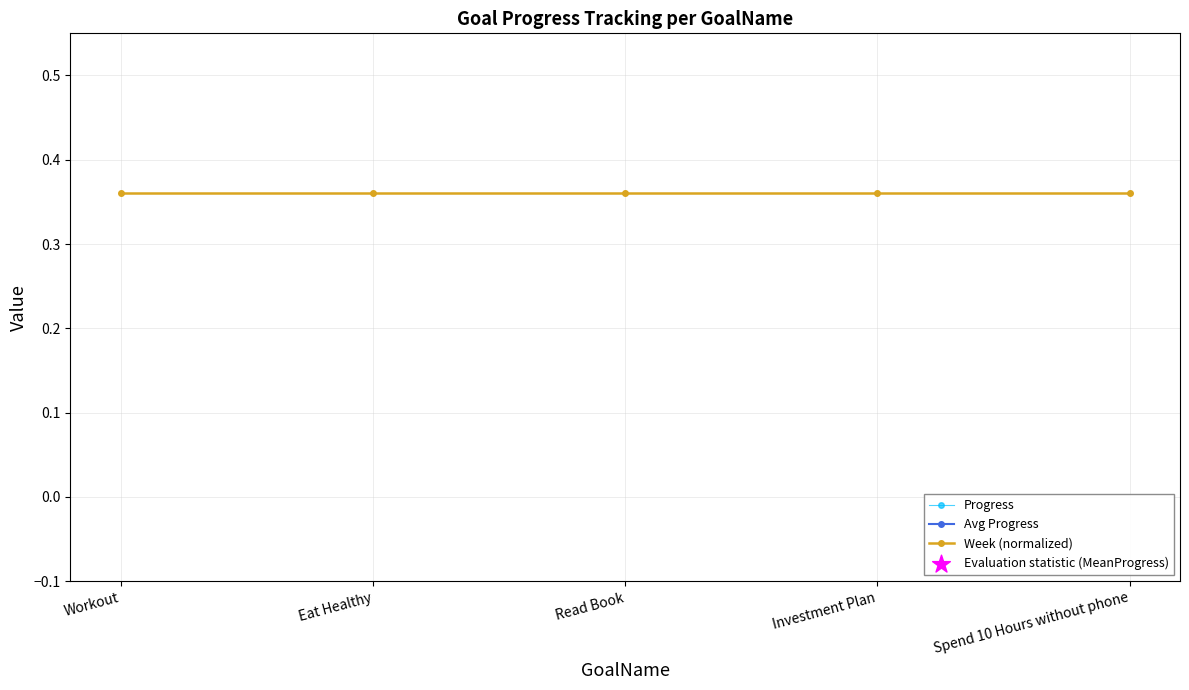

Which series reaches the maximum Y coordinate?

Progress